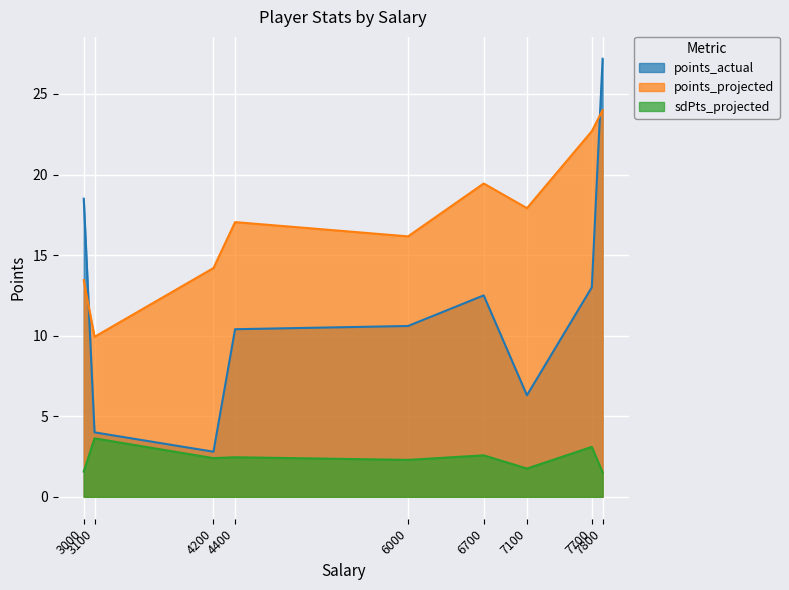

What is the sum of the points_projected values at 3000 and 7800?

37.4